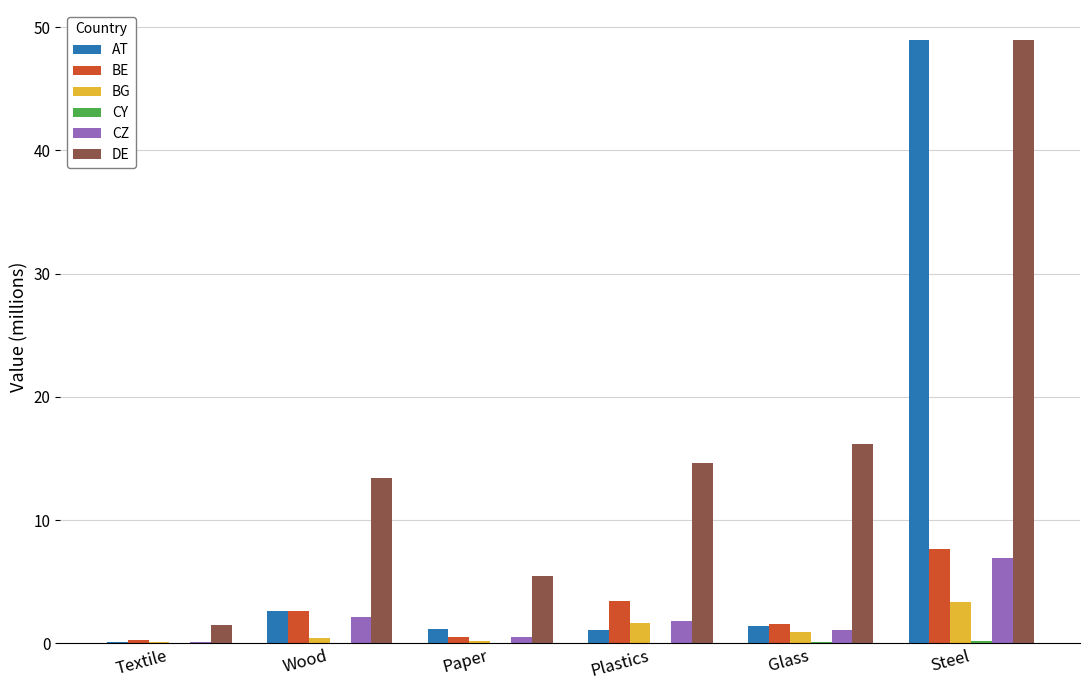

Is it true that CZ equals 1.1 at Glass?

True